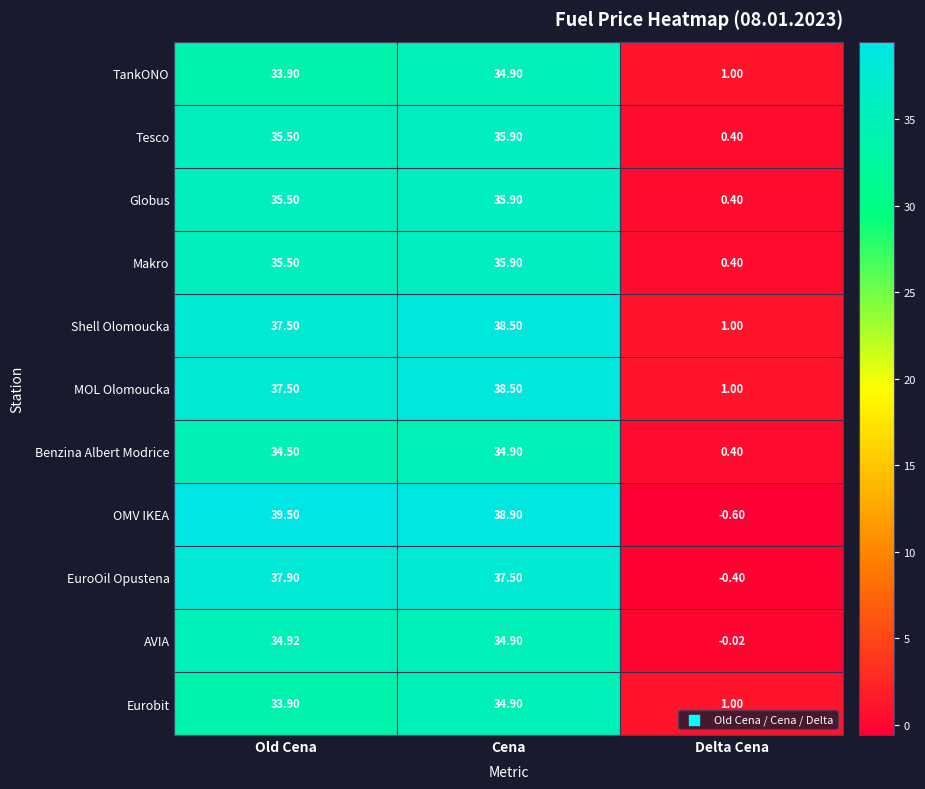

At how many categories does at least one series exceed 35?

2